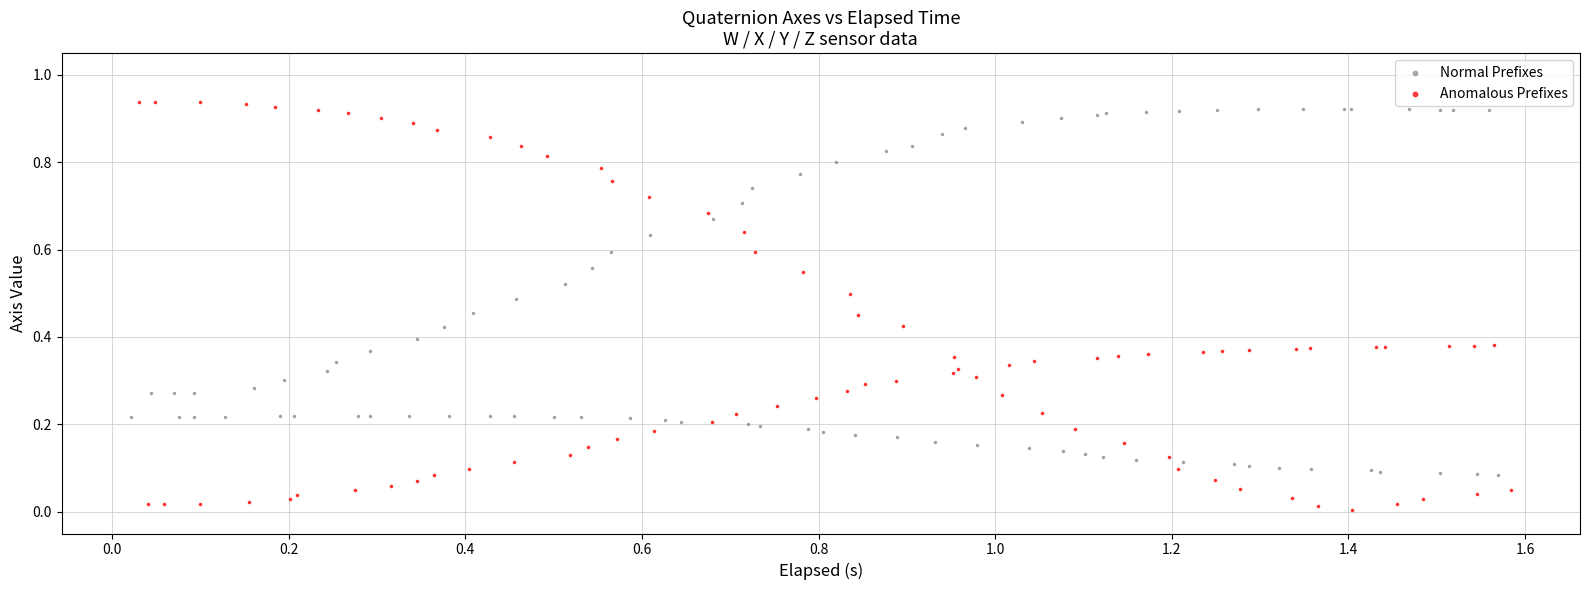

Which series has the largest Y range (max minus min)?

Anomalous Prefixes